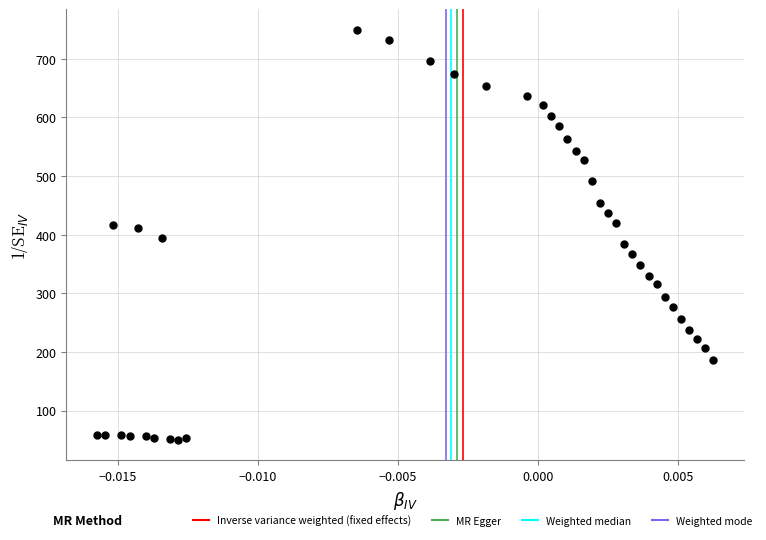

Count the number of points in this scatter plot.

40